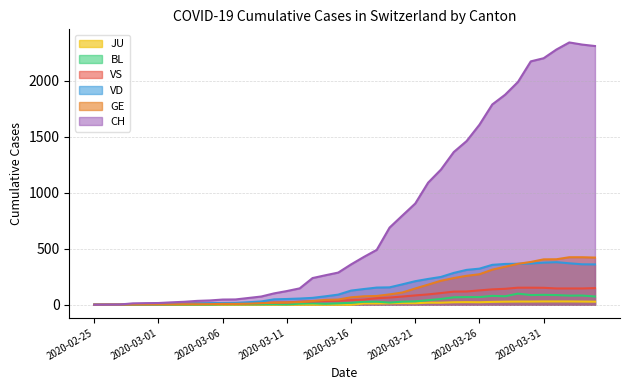

What is the difference between the highest and lowest values at 2020-04-02?

2314